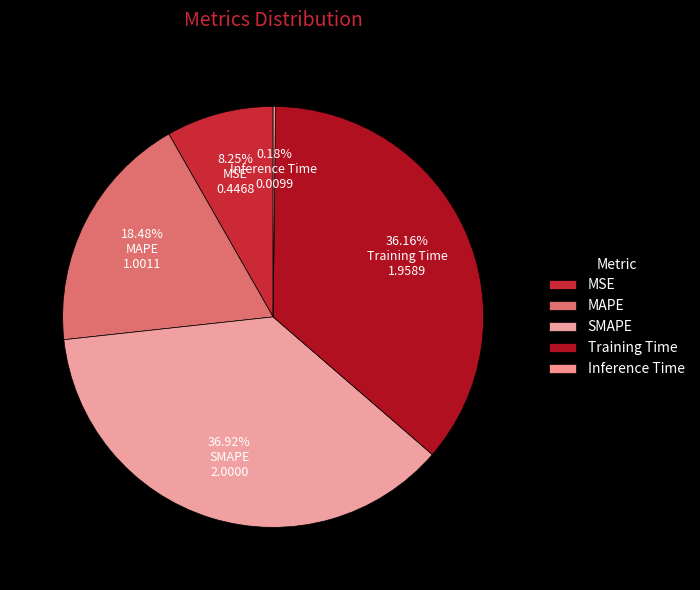

Count the number of slices in the pie.

5